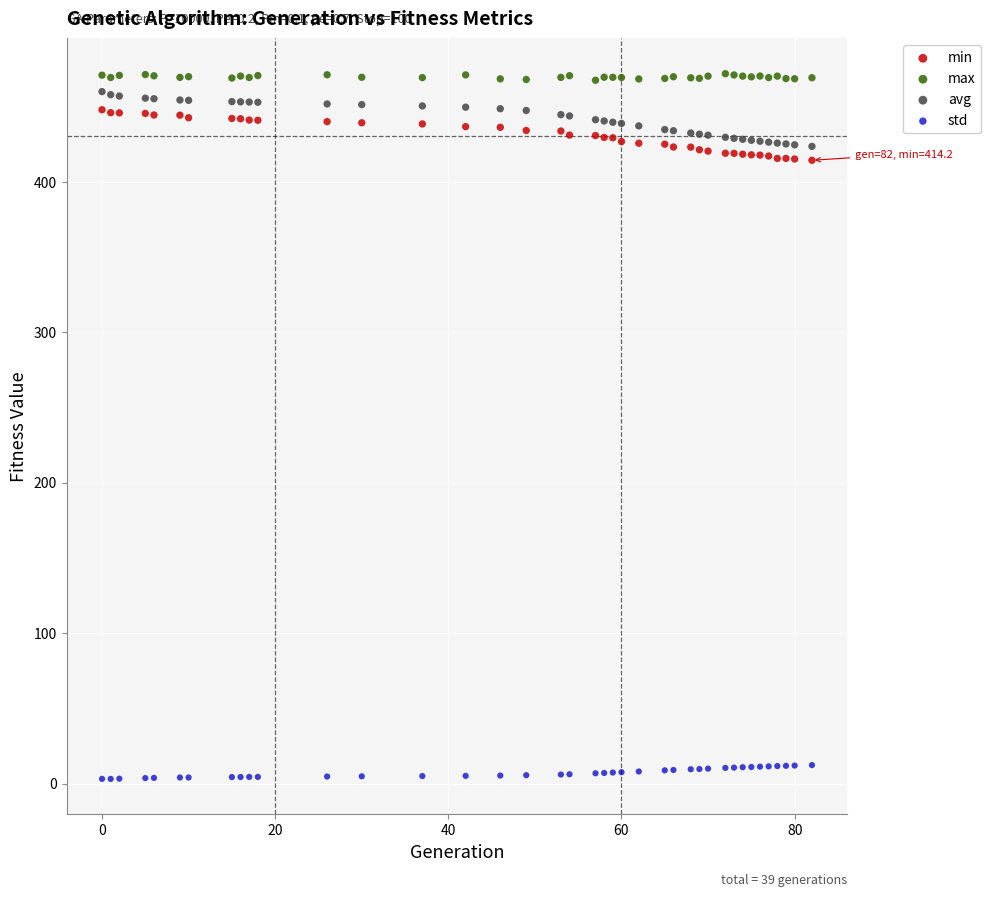

What is the X range (max minus min) for the scatter plot?

82.0